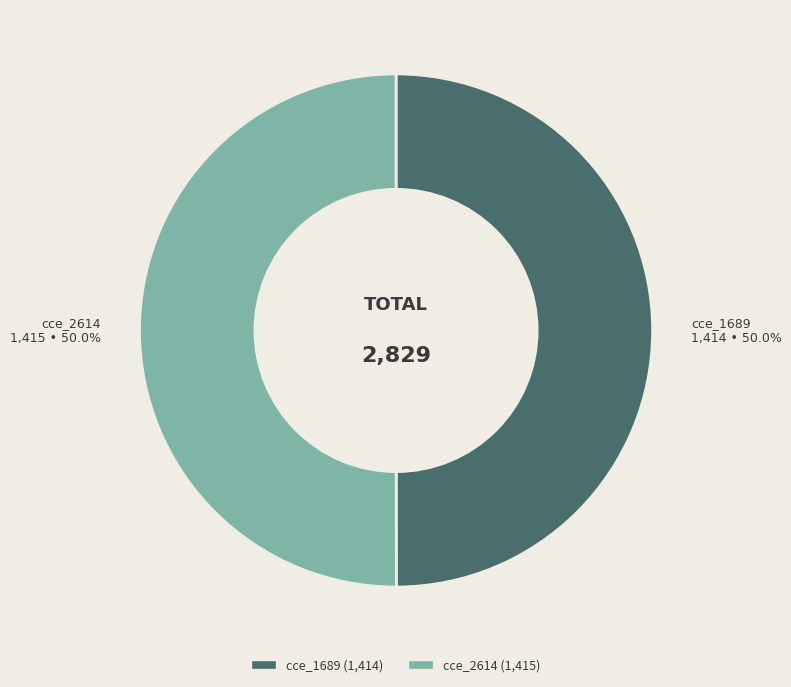

Approximately how many times larger is the value at cce_2614 compared to cce_1689?

1.0